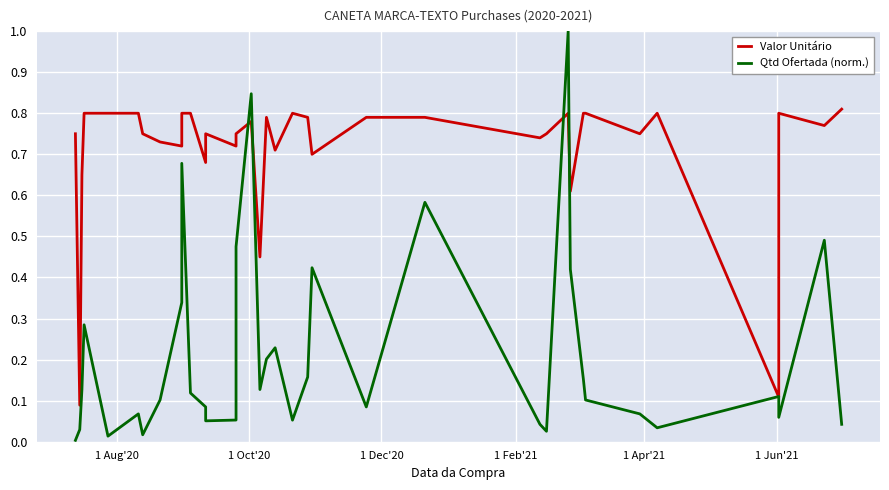

What is the sum of all Valor Unitário values?

25.7